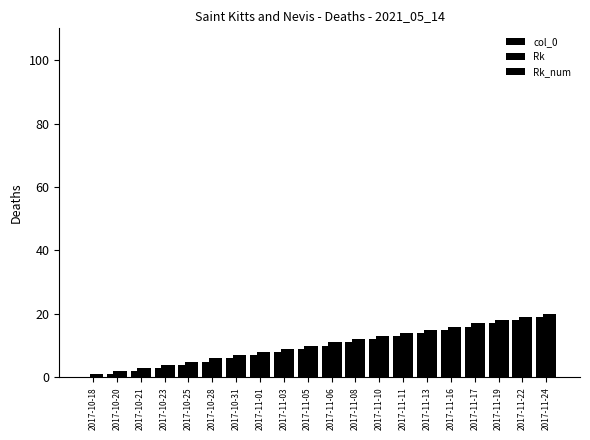

Are the bars horizontal?

No